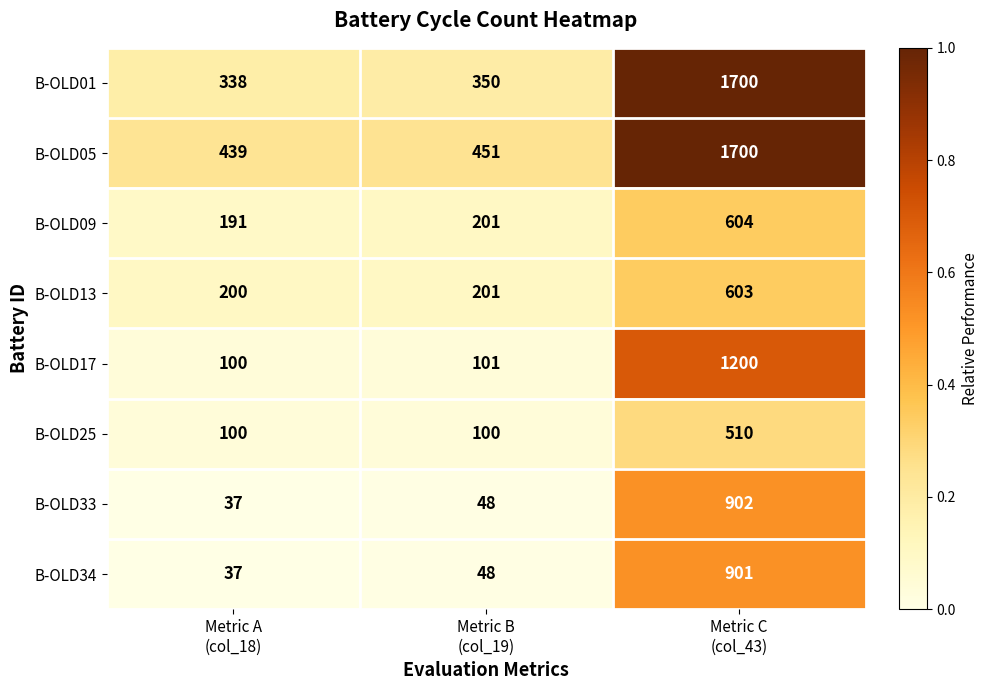

Reading right to left, list all the values displayed in this chart.

B-OLD01: 1700	350	338
B-OLD05: 1700	451	439
B-OLD09: 604	201	191
B-OLD13: 603	201	200
B-OLD17: 1200	101	100
B-OLD25: 510	100	100
B-OLD33: 902	48	37
B-OLD34: 901	48	37